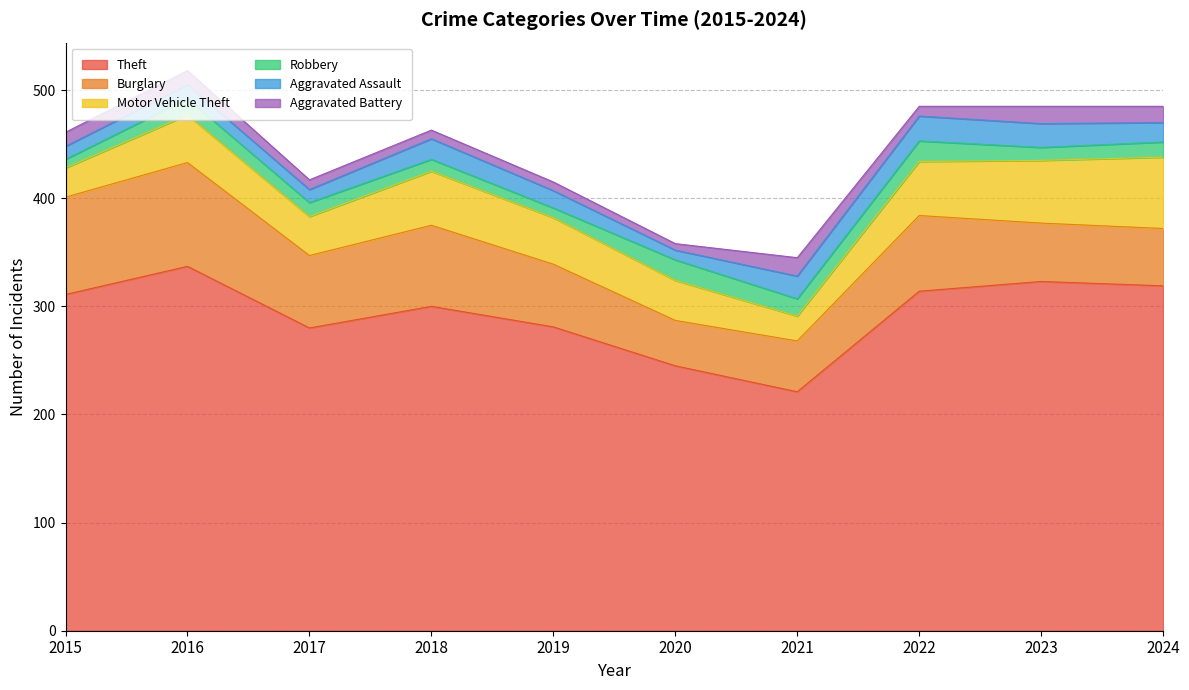

How many interior local peaks does the Aggravated Battery series have?

2